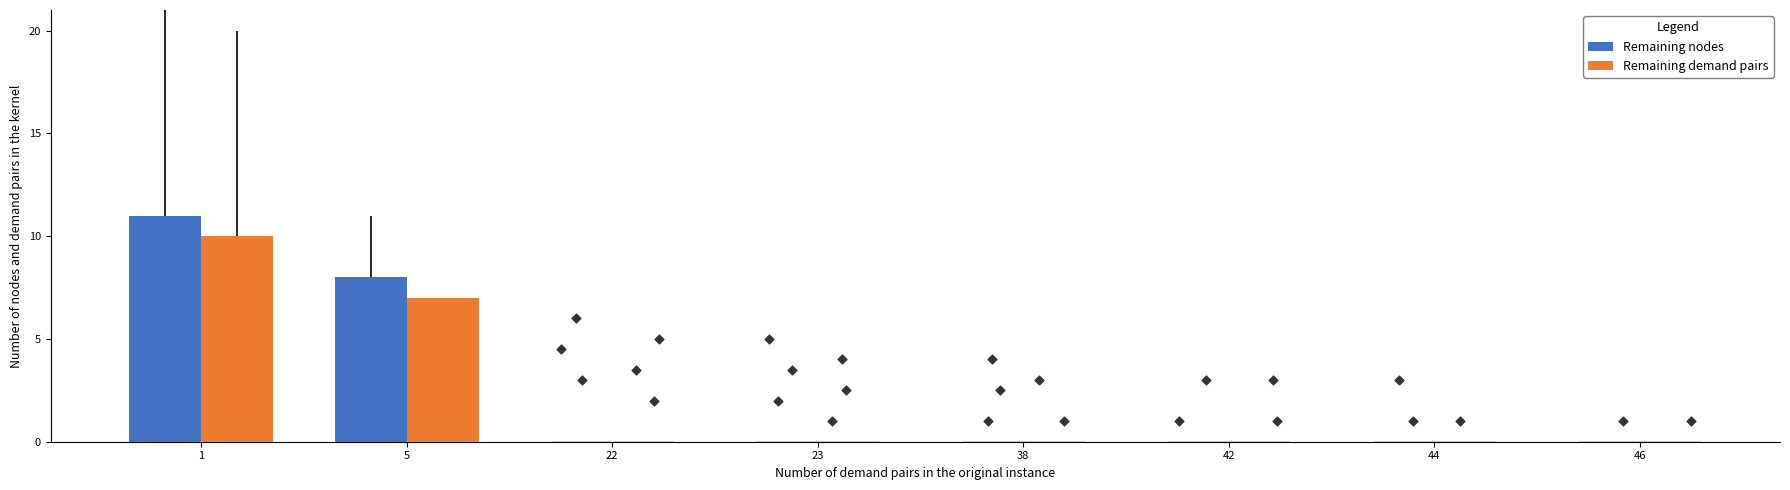

Is the value of Remaining demand pairs at 44 greater than the value of Remaining nodes at 23?

No